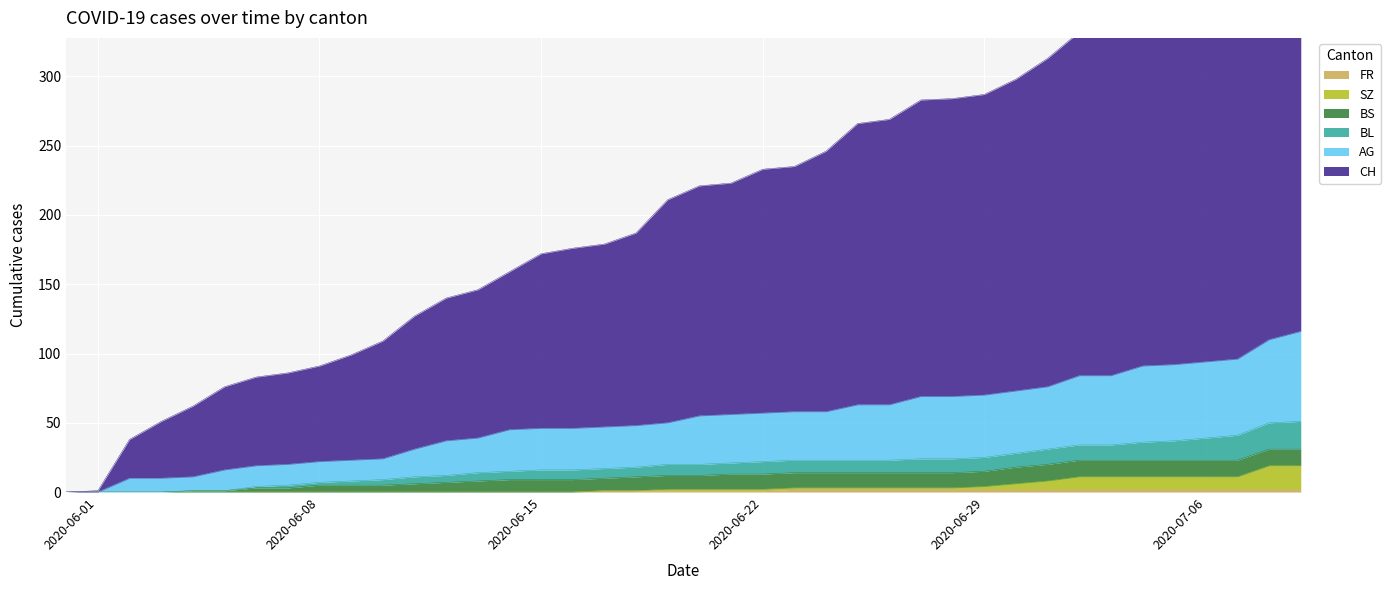

At which label does CH first exceed 221?

2020-06-21